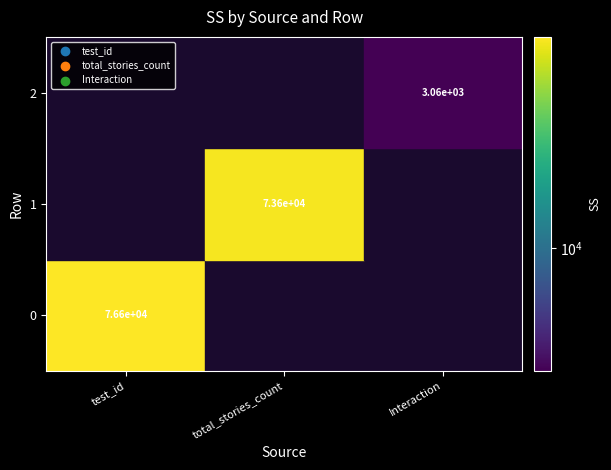

At how many categories does at least one series exceed 58608?

2